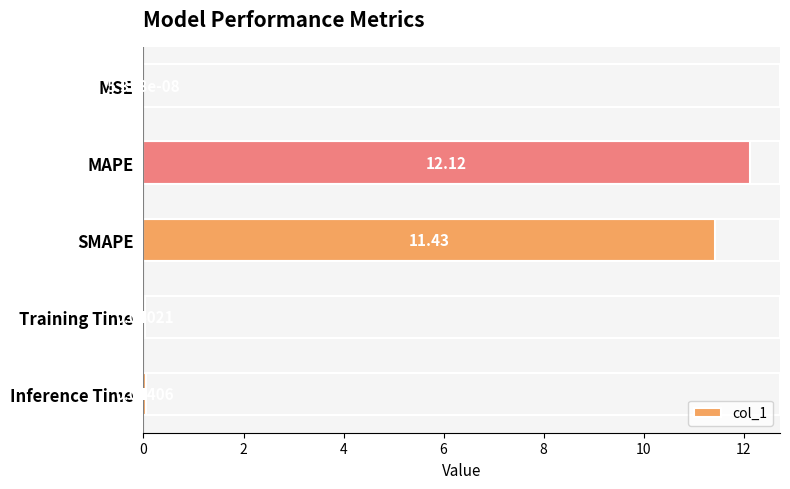

What is the sum of the values at SMAPE and Training Time?

11.5